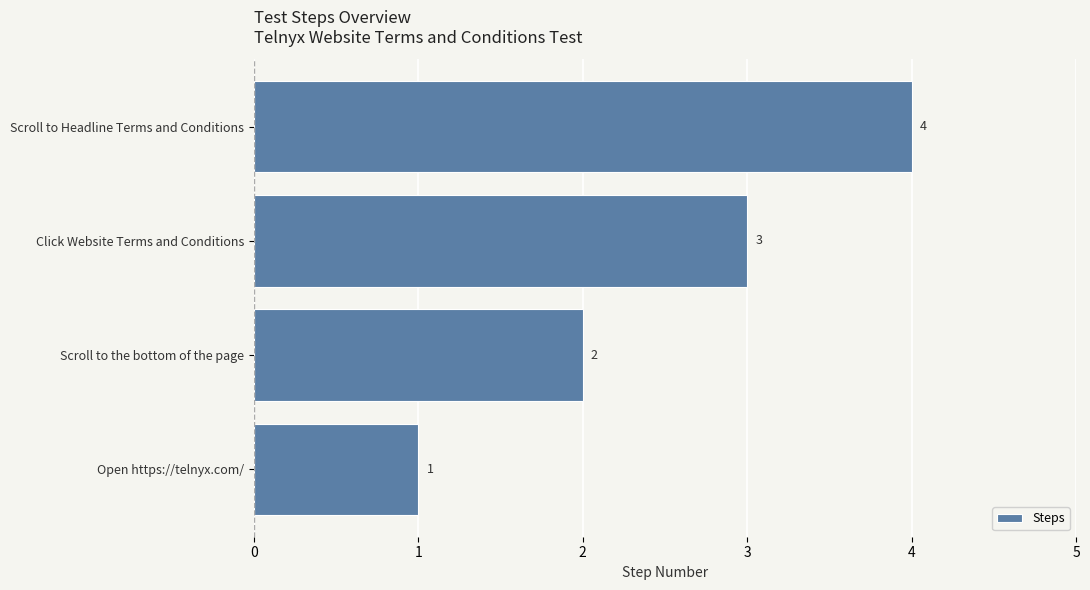

What is the sum of the values at Scroll to Headline Terms and Conditions and Scroll to the bottom of the page?

6